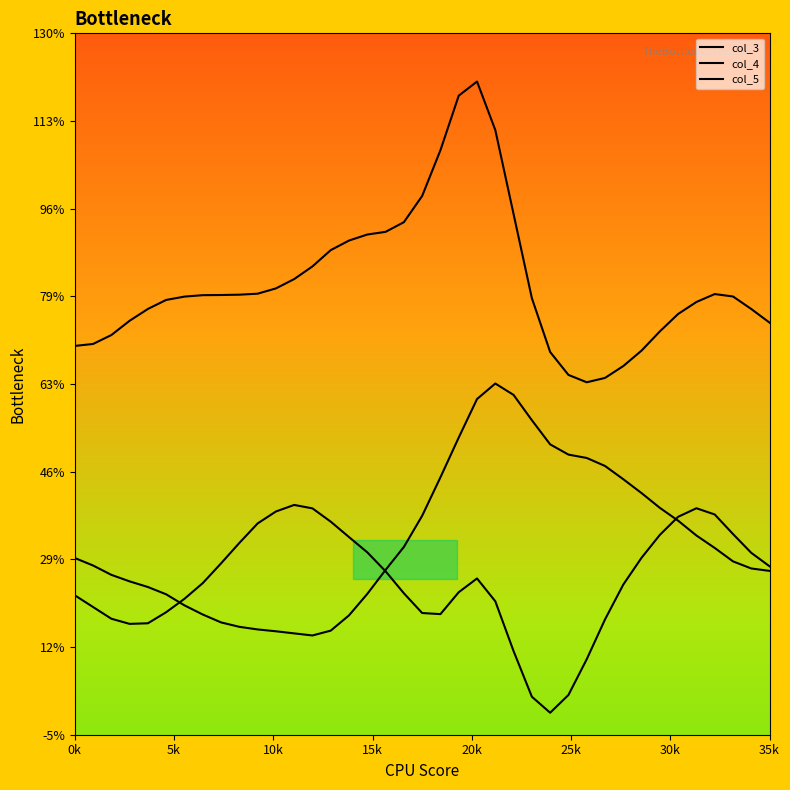

Does the chart have visible grid lines?

No